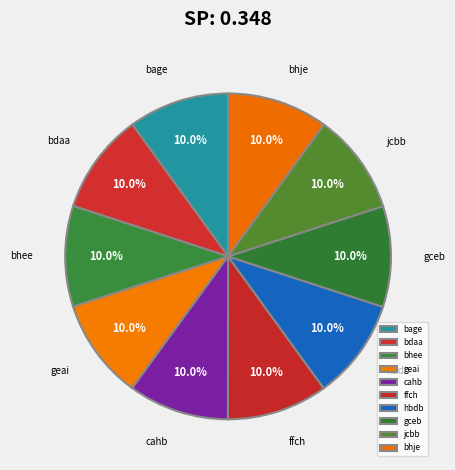

What is the ratio of the value at bdaa to the value at ffch?

1.0